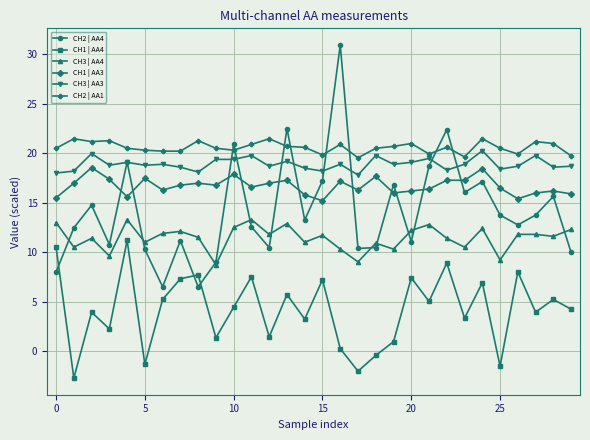

What is the value of the CH3 | AA3 point at the 14th from the left?

19.2